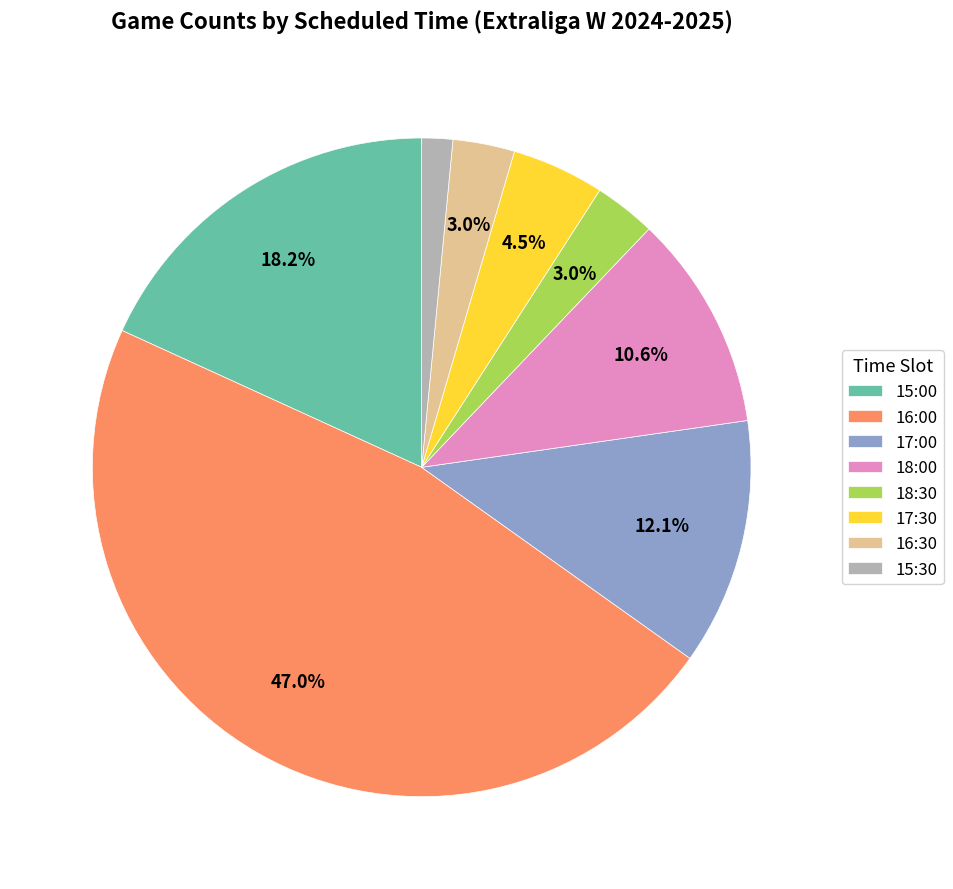

Does 15:00 represent more than half of the total?

No